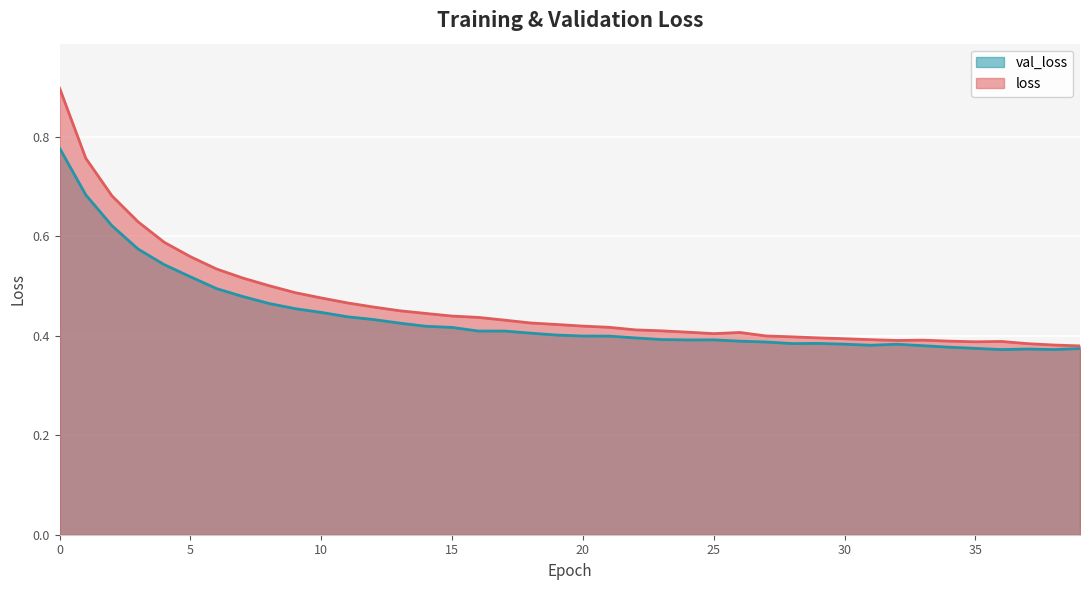

What is the sum of the val_loss values at 25 and 22?

0.8